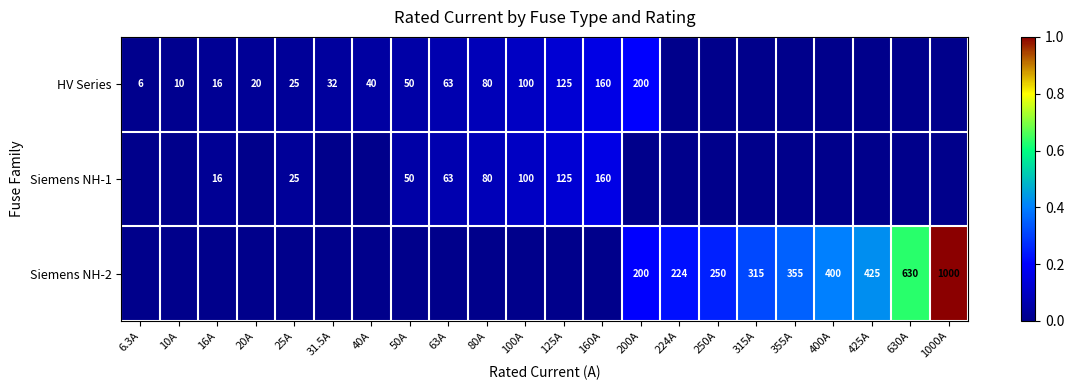

The HV Series series shows 69 at 160A. True or false?

False